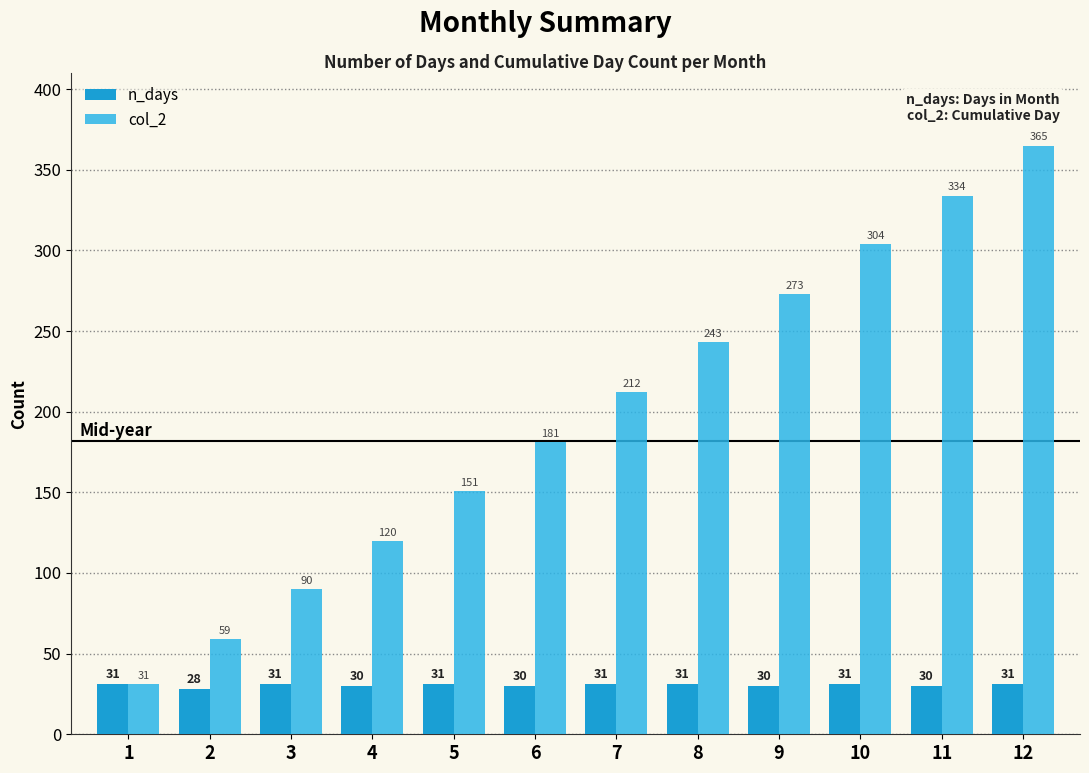

Reading right to left, what are all the values shown in this chart?

n_days: 31	30	31	30	31	31	30	31	30	31	28	31
col_2: 365	334	304	273	243	212	181	151	120	90	59	31